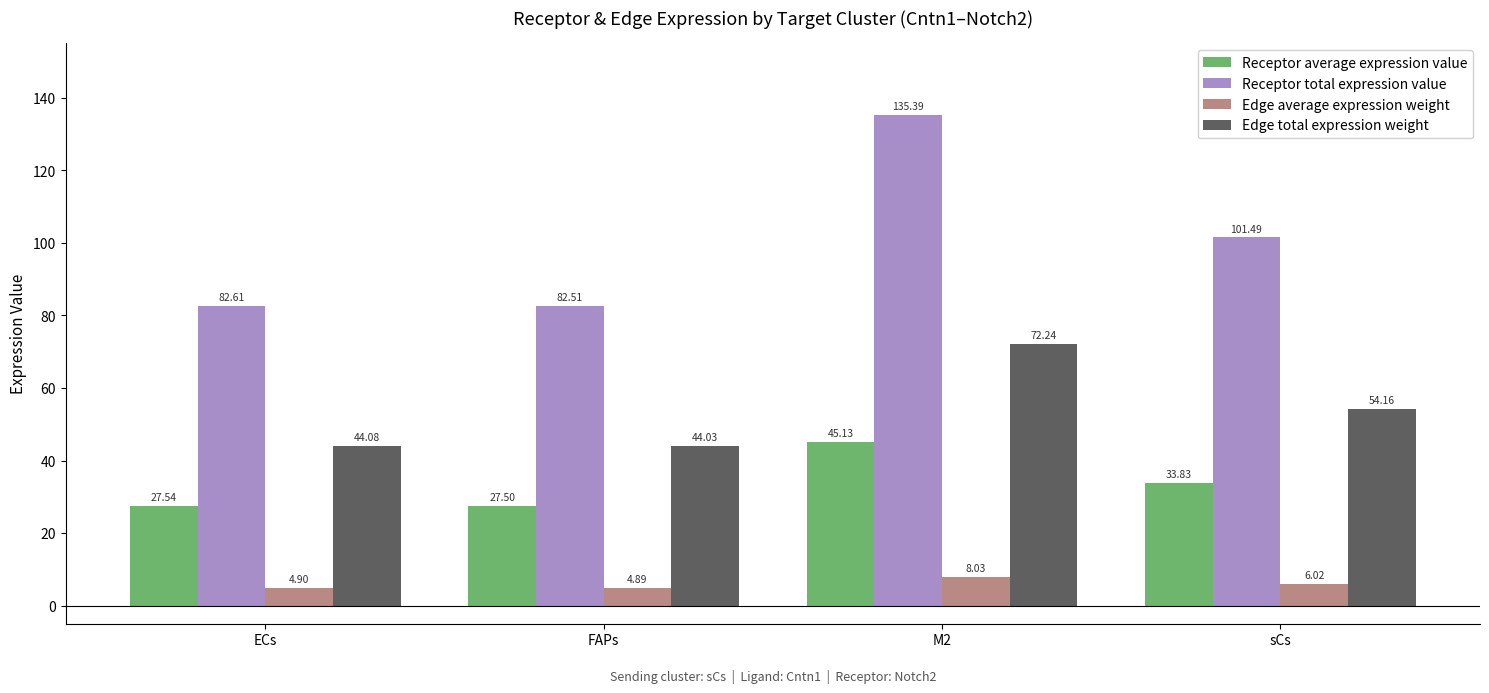

At which category is the sum across all series the highest?

M2